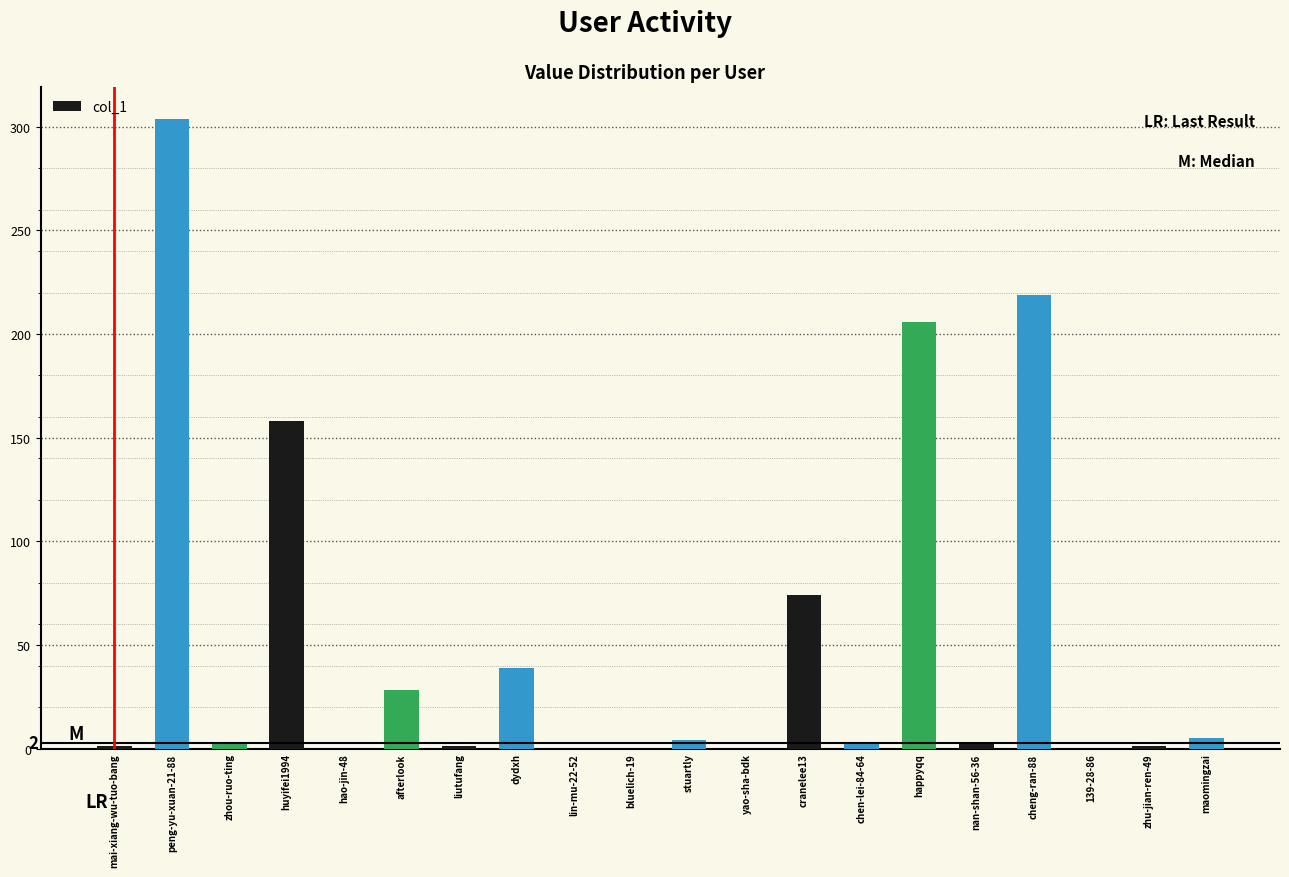

At which label does the data first exceed 3?

peng-yu-xuan-21-88